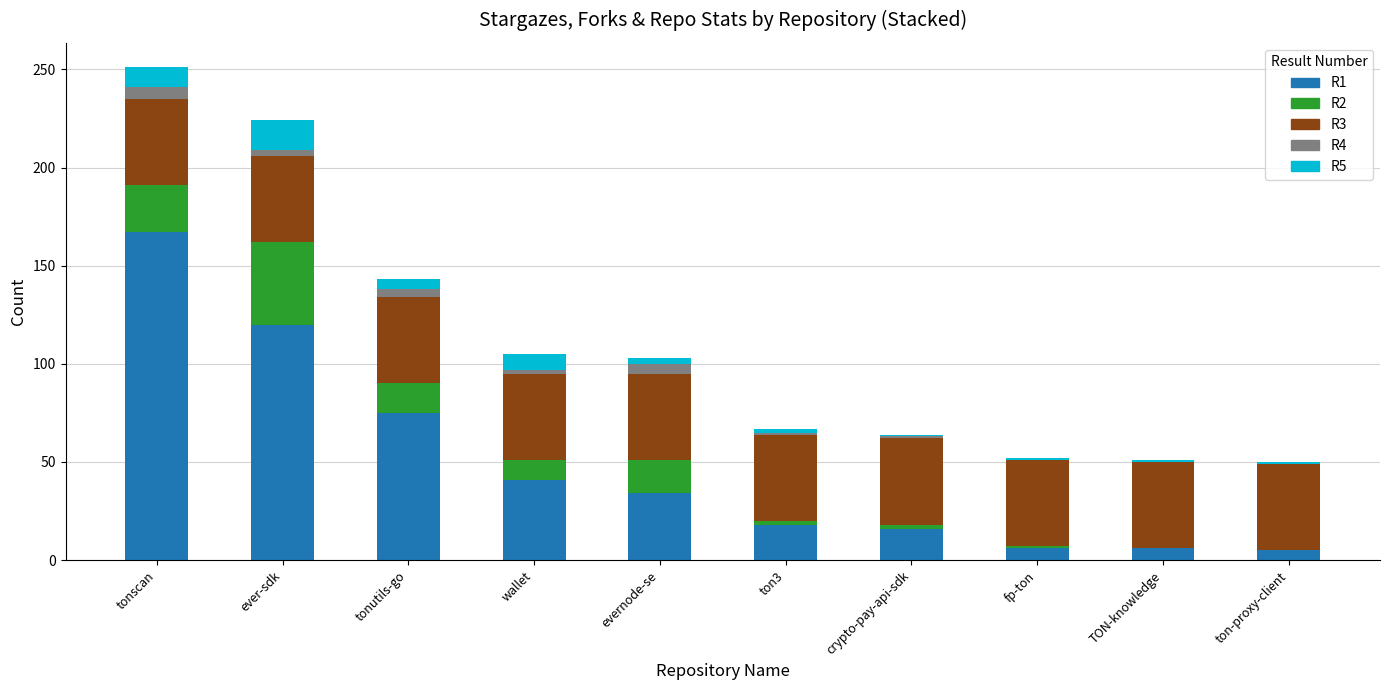

At which category is the sum across all series the highest?

tonscan